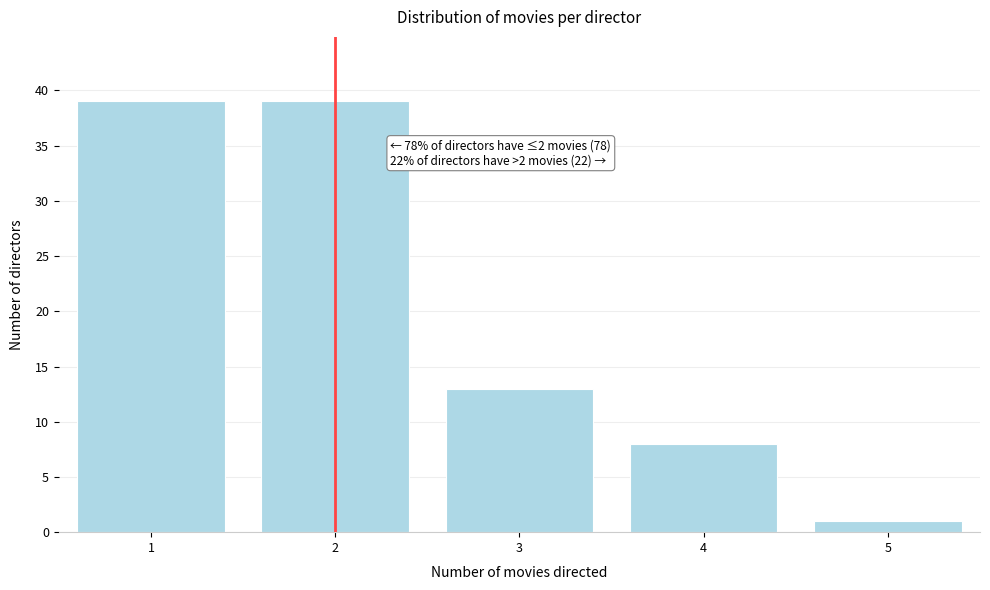

Reading left to right, extract all data points from this chart.

1=39	2=39	3=13	4=8	5=1